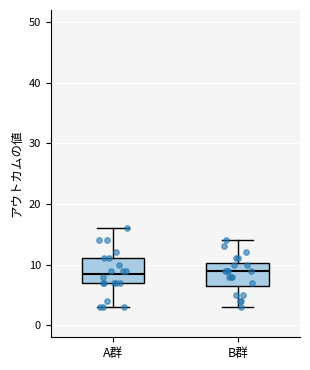

Where does the lower whisker of the box for A群 end on the y-axis? The values are not printed on the chart, so give them approximately, as read against the axis.

3